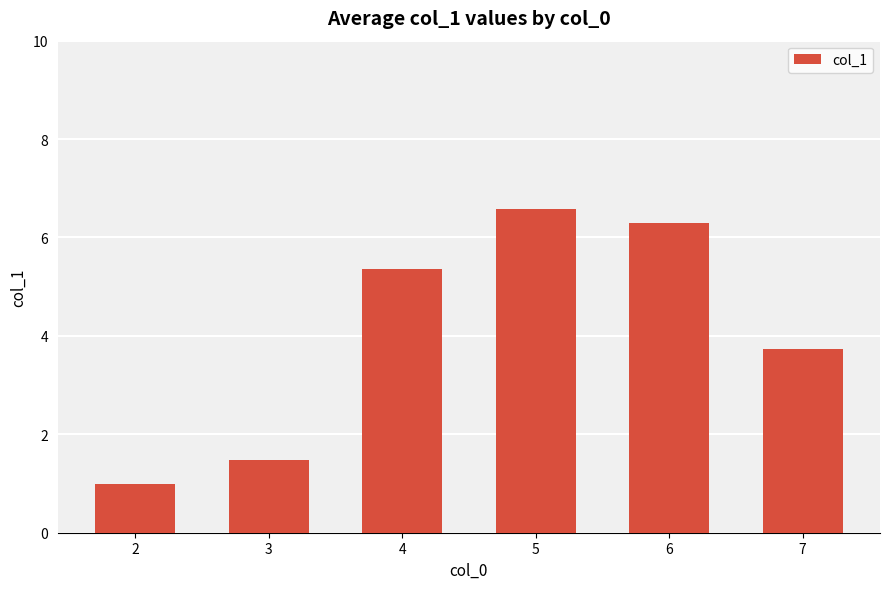

True or false: the data shows 1.2 at 7.

False